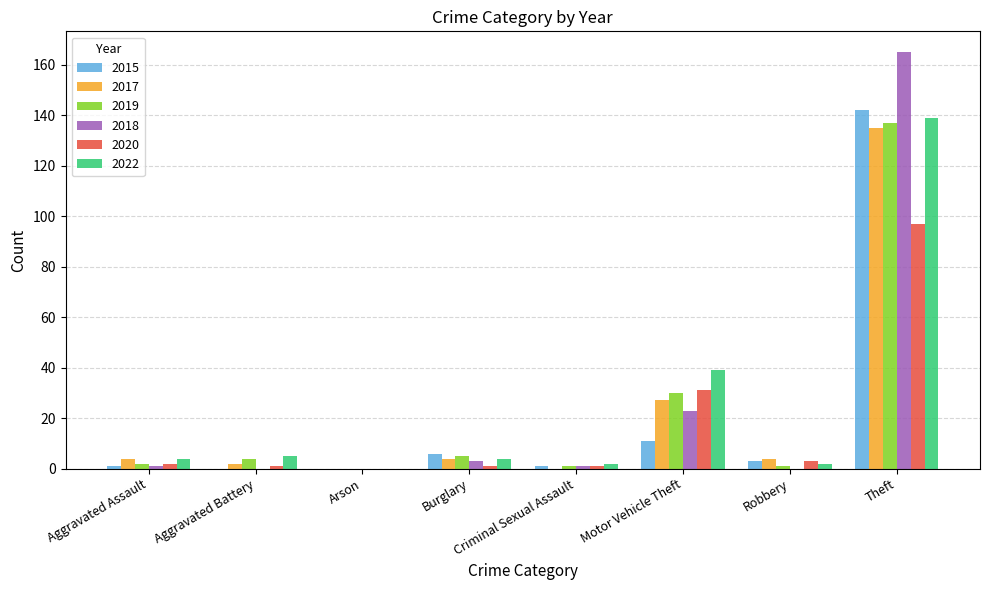

Does the chart contain stacked bars?

No